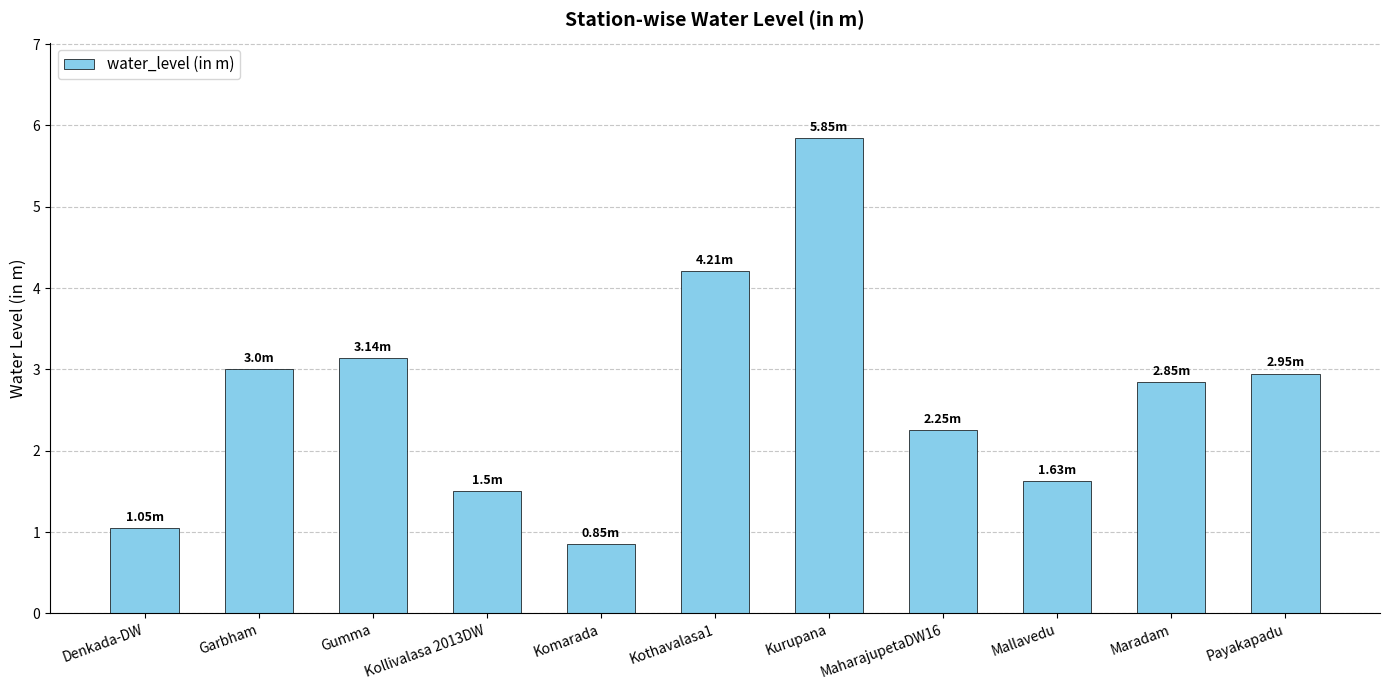

Where does the data first go above 2?

Garbham